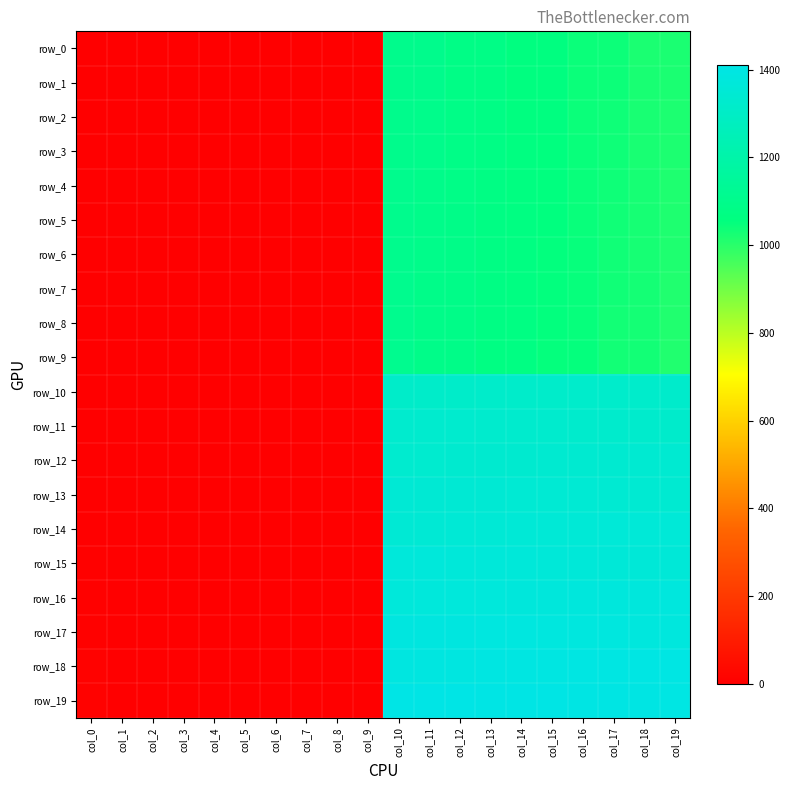

Reading right to left, what are all the values shown in this chart?

row_0: col_19=1020	col_18=1021	col_17=1040	col_16=1041	col_15=1060	col_14=1061	col_13=1080	col_12=1081	col_11=1100	col_10=1101	col_9=0	col_8=0	col_7=0	col_6=0	col_5=0	col_4=0	col_3=0	col_2=0	col_1=0	col_0=0
row_1: col_19=1019	col_18=1022	col_17=1039	col_16=1042	col_15=1059	col_14=1062	col_13=1079	col_12=1082	col_11=1099	col_10=1102	col_9=0	col_8=0	col_7=0	col_6=0	col_5=0	col_4=0	col_3=0	col_2=0	col_1=0	col_0=0
row_2: col_19=1018	col_18=1023	col_17=1038	col_16=1043	col_15=1058	col_14=1063	col_13=1078	col_12=1083	col_11=1098	col_10=1103	col_9=0	col_8=0	col_7=0	col_6=0	col_5=0	col_4=0	col_3=0	col_2=0	col_1=0	col_0=0
row_3: col_19=1017	col_18=1024	col_17=1037	col_16=1044	col_15=1057	col_14=1064	col_13=1077	col_12=1084	col_11=1097	col_10=1104	col_9=0	col_8=0	col_7=0	col_6=0	col_5=0	col_4=0	col_3=0	col_2=0	col_1=0	col_0=0
row_4: col_19=1016	col_18=1025	col_17=1036	col_16=1045	col_15=1056	col_14=1065	col_13=1076	col_12=1085	col_11=1096	col_10=1105	col_9=0	col_8=0	col_7=0	col_6=0	col_5=0	col_4=0	col_3=0	col_2=0	col_1=0	col_0=0
row_5: col_19=1015	col_18=1026	col_17=1035	col_16=1046	col_15=1055	col_14=1066	col_13=1075	col_12=1086	col_11=1095	col_10=1106	col_9=0	col_8=0	col_7=0	col_6=0	col_5=0	col_4=0	col_3=0	col_2=0	col_1=0	col_0=0
row_6: col_19=1014	col_18=1027	col_17=1034	col_16=1047	col_15=1054	col_14=1067	col_13=1074	col_12=1087	col_11=1094	col_10=1107	col_9=0	col_8=0	col_7=0	col_6=0	col_5=0	col_4=0	col_3=0	col_2=0	col_1=0	col_0=0
row_7: col_19=1013	col_18=1028	col_17=1033	col_16=1048	col_15=1053	col_14=1068	col_13=1073	col_12=1088	col_11=1093	col_10=1108	col_9=0	col_8=0	col_7=0	col_6=0	col_5=0	col_4=0	col_3=0	col_2=0	col_1=0	col_0=0
row_8: col_19=1012	col_18=1029	col_17=1032	col_16=1049	col_15=1052	col_14=1069	col_13=1072	col_12=1089	col_11=1092	col_10=1109	col_9=0	col_8=0	col_7=0	col_6=0	col_5=0	col_4=0	col_3=0	col_2=0	col_1=0	col_0=0
row_9: col_19=1011	col_18=1030	col_17=1031	col_16=1050	col_15=1051	col_14=1070	col_13=1071	col_12=1090	col_11=1091	col_10=1110	col_9=0	col_8=0	col_7=0	col_6=0	col_5=0	col_4=0	col_3=0	col_2=0	col_1=0	col_0=0
row_10: col_19=1320	col_18=1319	col_17=1318	col_16=1317	col_15=1316	col_14=1315	col_13=1314	col_12=1313	col_11=1312	col_10=1311	col_9=0	col_8=0	col_7=0	col_6=0	col_5=0	col_4=0	col_3=0	col_2=0	col_1=0	col_0=1
row_11: col_19=1321	col_18=1322	col_17=1323	col_16=1324	col_15=1325	col_14=1326	col_13=1327	col_12=1328	col_11=1329	col_10=1330	col_9=0	col_8=0	col_7=0	col_6=0	col_5=0	col_4=0	col_3=0	col_2=0	col_1=0	col_0=2
row_12: col_19=1340	col_18=1339	col_17=1338	col_16=1337	col_15=1336	col_14=1335	col_13=1334	col_12=1333	col_11=1332	col_10=1331	col_9=0	col_8=0	col_7=0	col_6=0	col_5=0	col_4=0	col_3=0	col_2=0	col_1=0	col_0=3
row_13: col_19=1341	col_18=1342	col_17=1343	col_16=1344	col_15=1345	col_14=1346	col_13=1347	col_12=1348	col_11=1349	col_10=1350	col_9=0	col_8=0	col_7=0	col_6=0	col_5=0	col_4=0	col_3=0	col_2=0	col_1=0	col_0=4
row_14: col_19=1360	col_18=1359	col_17=1358	col_16=1357	col_15=1356	col_14=1355	col_13=1354	col_12=1353	col_11=1352	col_10=1351	col_9=0	col_8=0	col_7=0	col_6=0	col_5=0	col_4=0	col_3=0	col_2=0	col_1=0	col_0=5
row_15: col_19=1361	col_18=1362	col_17=1363	col_16=1364	col_15=1365	col_14=1366	col_13=1367	col_12=1368	col_11=1369	col_10=1370	col_9=0	col_8=0	col_7=0	col_6=0	col_5=0	col_4=0	col_3=0	col_2=0	col_1=0	col_0=6
row_16: col_19=1380	col_18=1379	col_17=1378	col_16=1377	col_15=1376	col_14=1375	col_13=1374	col_12=1373	col_11=1372	col_10=1371	col_9=0	col_8=0	col_7=0	col_6=0	col_5=0	col_4=0	col_3=0	col_2=0	col_1=0	col_0=7
row_17: col_19=1381	col_18=1382	col_17=1383	col_16=1384	col_15=1385	col_14=1386	col_13=1387	col_12=1388	col_11=1389	col_10=1390	col_9=0	col_8=0	col_7=0	col_6=0	col_5=0	col_4=0	col_3=0	col_2=0	col_1=0	col_0=8
row_18: col_19=1400	col_18=1399	col_17=1398	col_16=1397	col_15=1396	col_14=1395	col_13=1394	col_12=1393	col_11=1392	col_10=1391	col_9=0	col_8=0	col_7=0	col_6=0	col_5=0	col_4=0	col_3=0	col_2=0	col_1=0	col_0=9
row_19: col_19=1401	col_18=1402	col_17=1403	col_16=1404	col_15=1405	col_14=1406	col_13=1407	col_12=1408	col_11=1409	col_10=1410	col_9=0	col_8=0	col_7=0	col_6=0	col_5=0	col_4=0	col_3=0	col_2=0	col_1=0	col_0=10